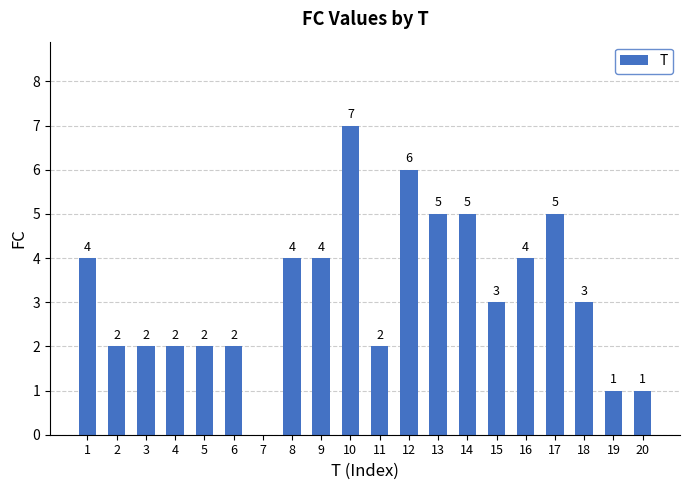

What is the sum of all values?

64